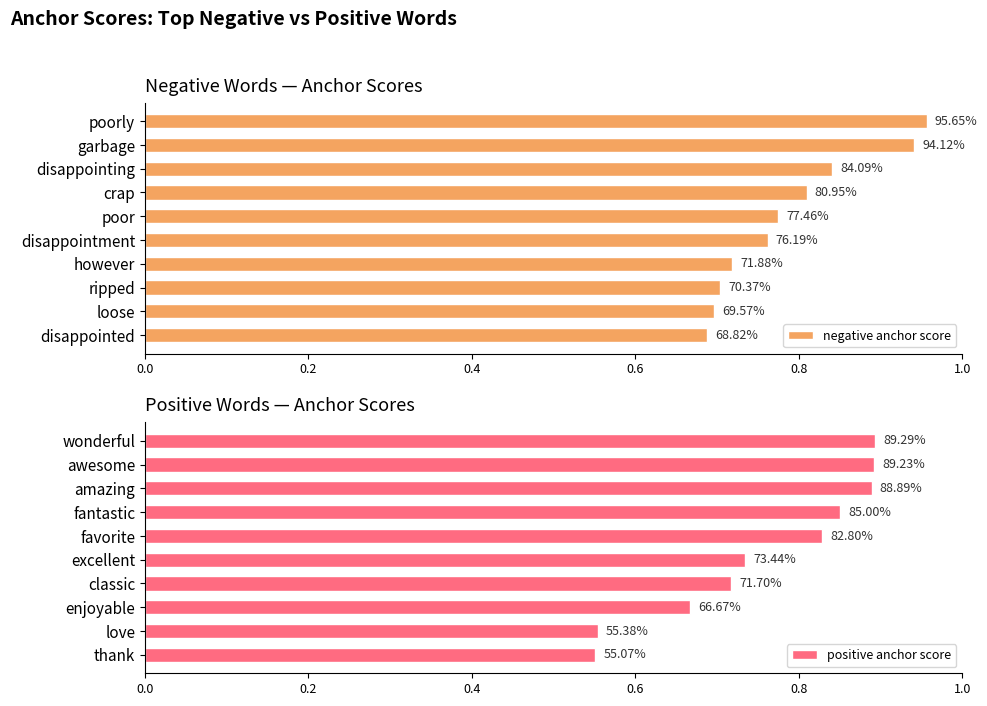

Which series has the largest range (max minus min)?

positive anchor score